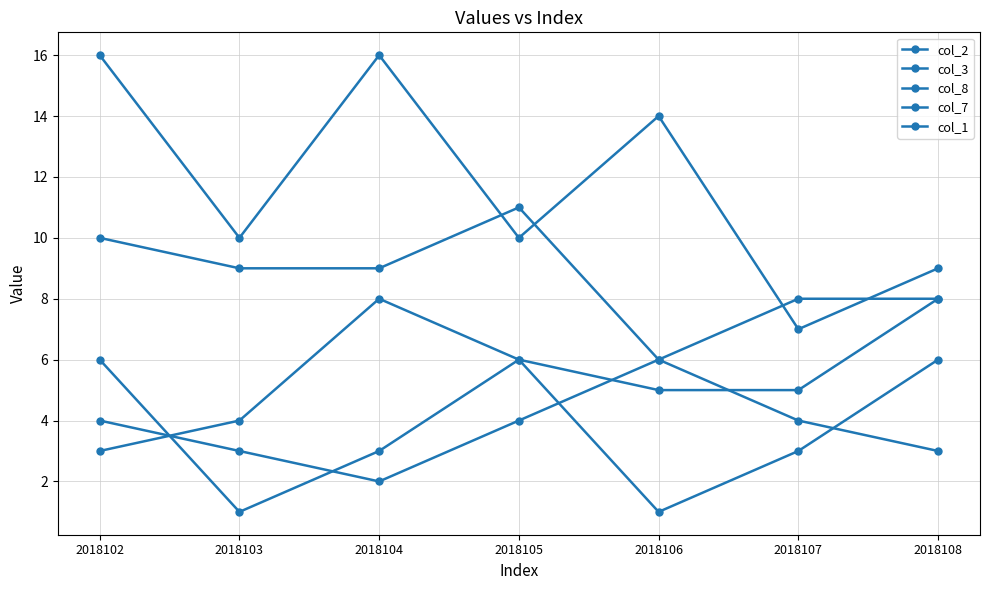

At which label does col_3 reach its peak?

2018102